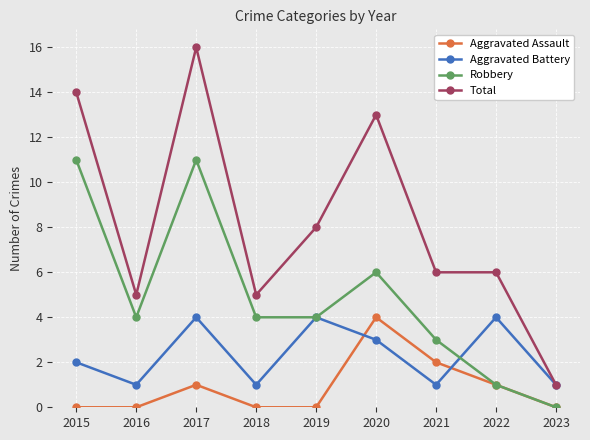

Count the number of data series in this chart.

4